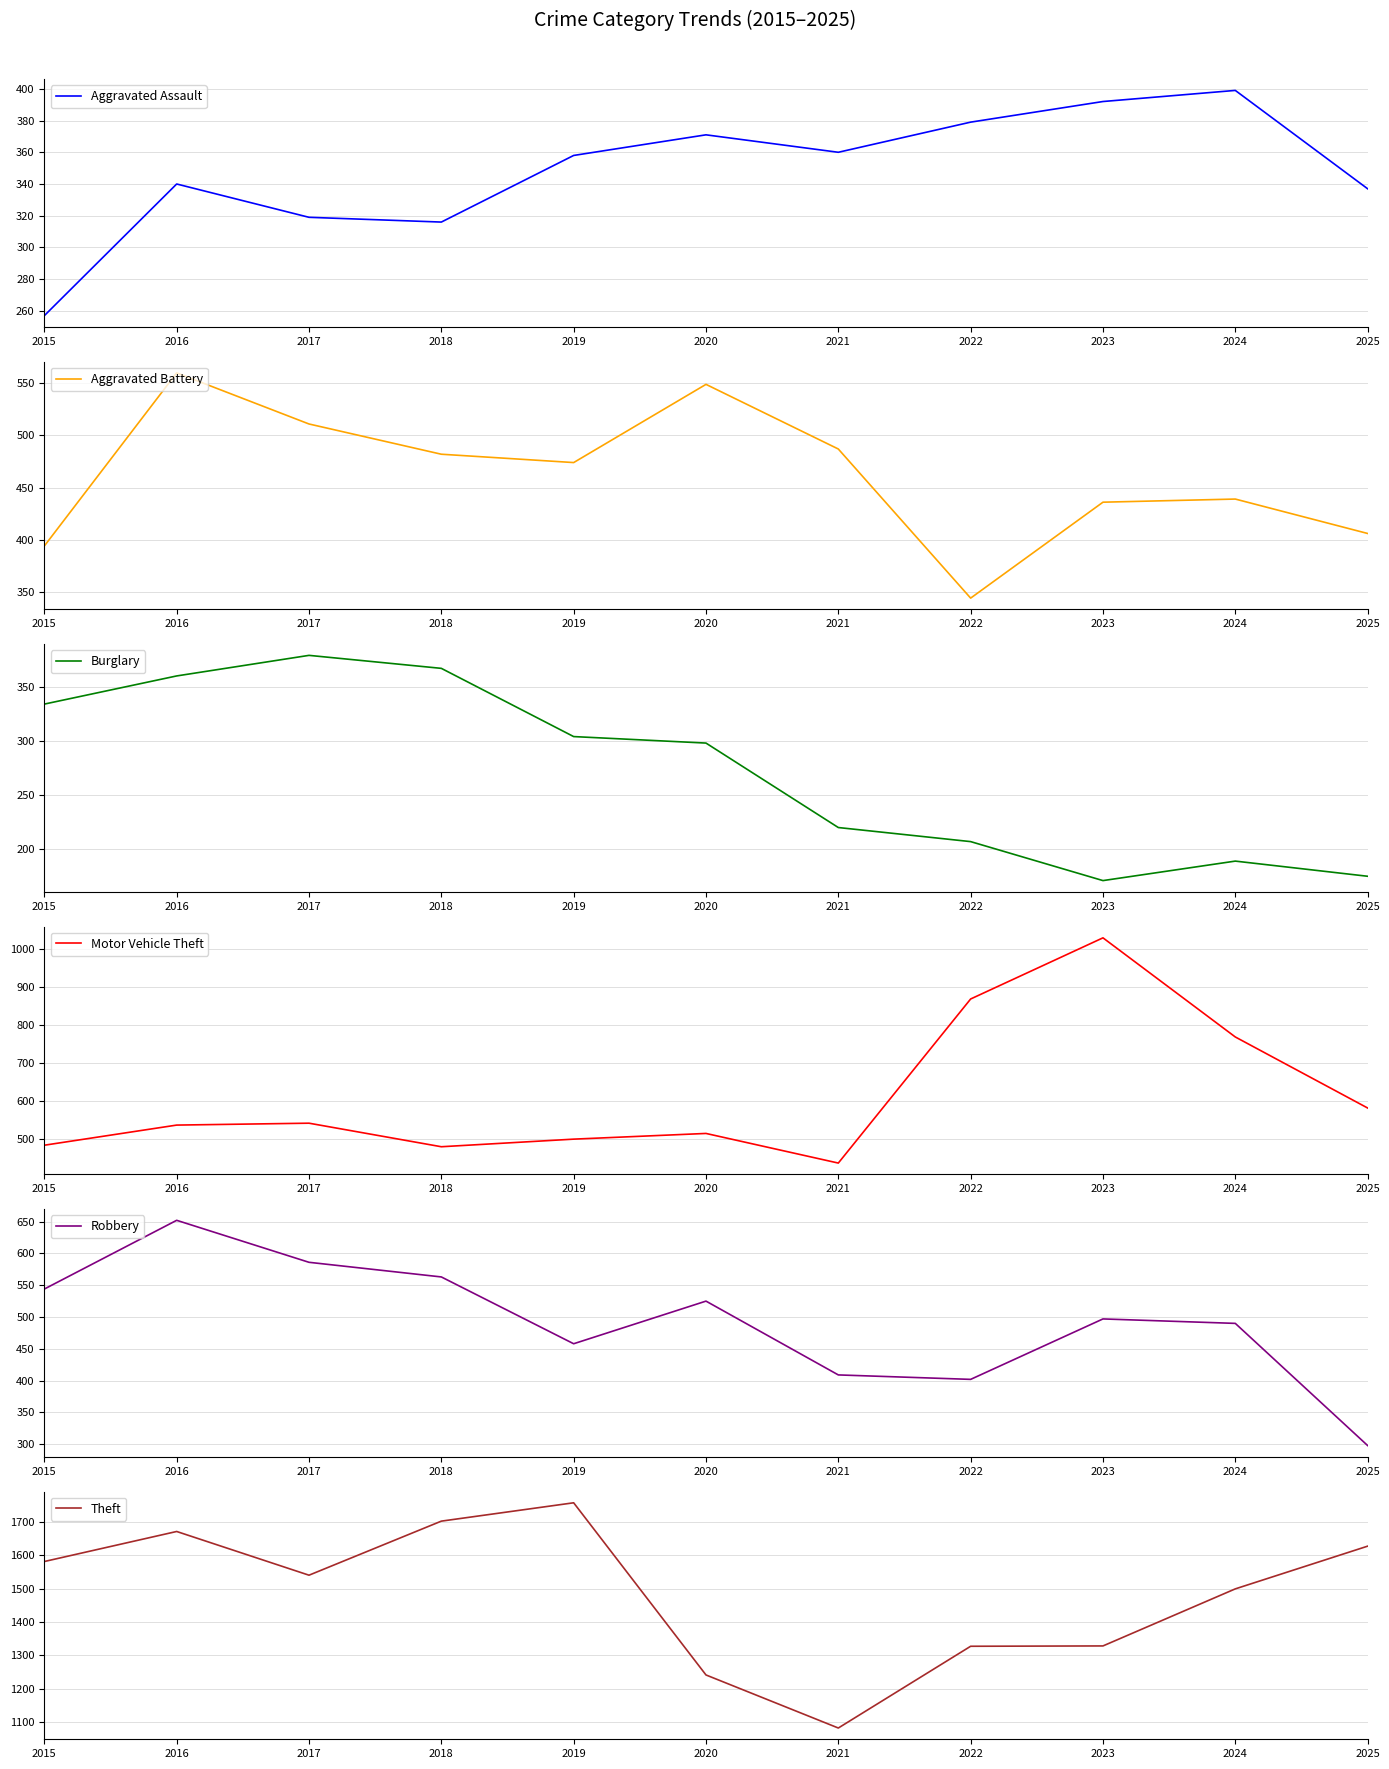

What is the smallest value displayed?

171